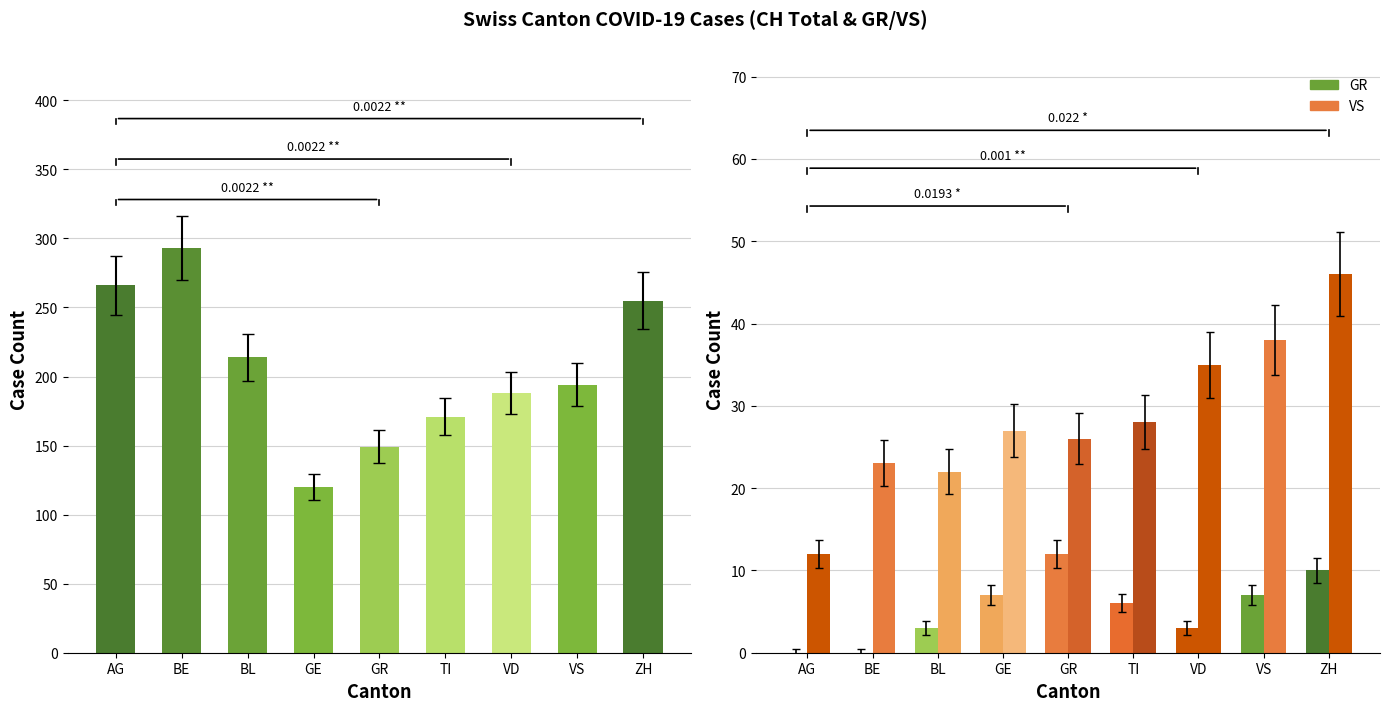

What value does the CH (total) series have at VD, to the nearest 5?

190